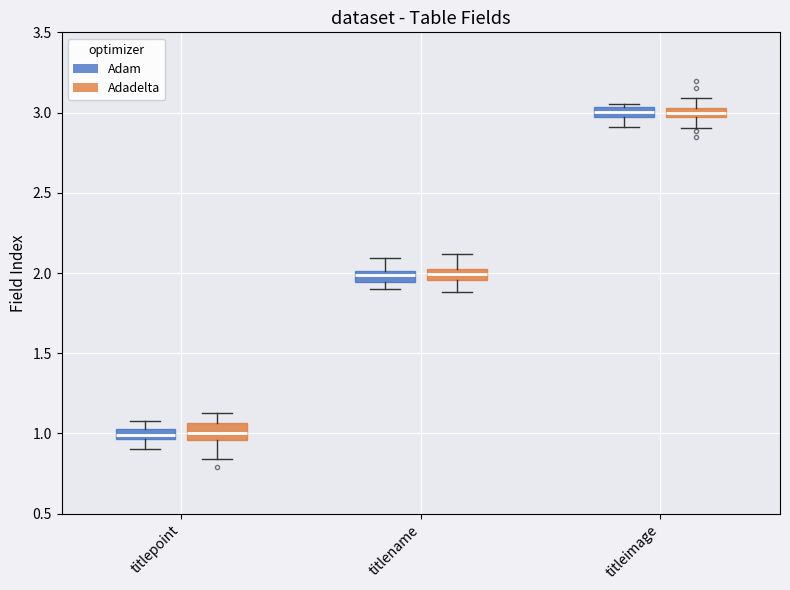

Where is the lower edge of the box for titleimage (Adam) on the y-axis? The values are not printed on the chart, so give them approximately, as read against the axis.

2.95